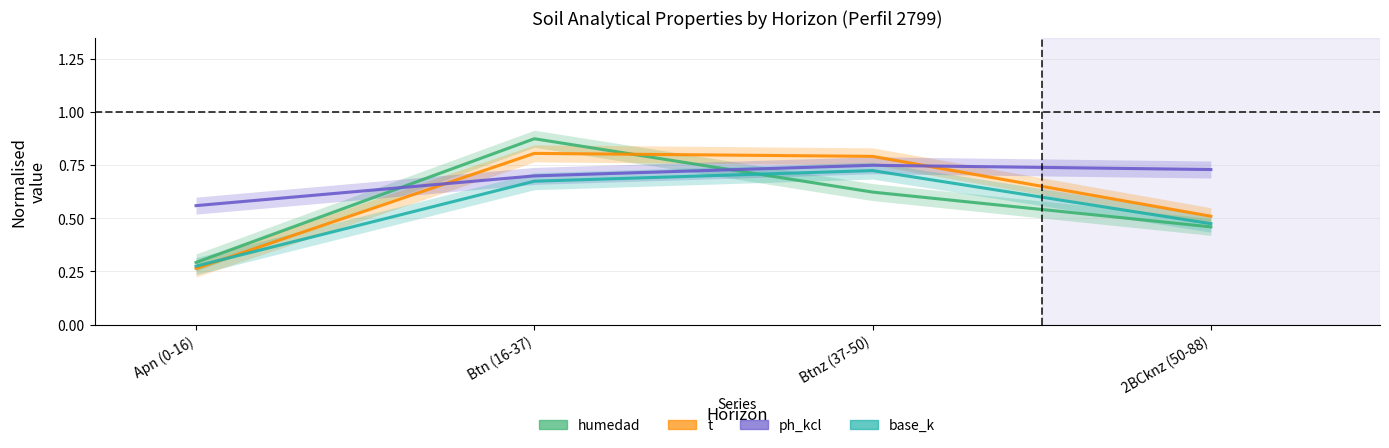

Between Btnz (37-50) and 2BCknz (50-88), which series saw the biggest shift?

t